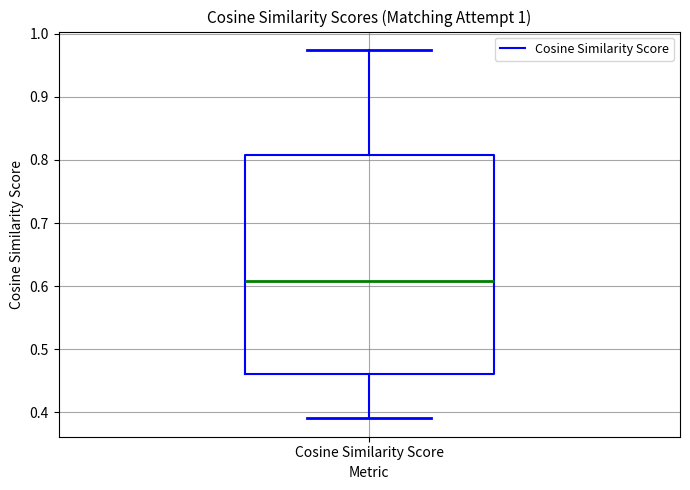

Read this box plot against the y-axis: the position of the median line, the range covered by the box, and the ends of both whiskers. The values are not printed on the chart, so give them approximately, as read against the axis.

median 0.61, box 0.46 to 0.81, whiskers 0.39 to 0.97